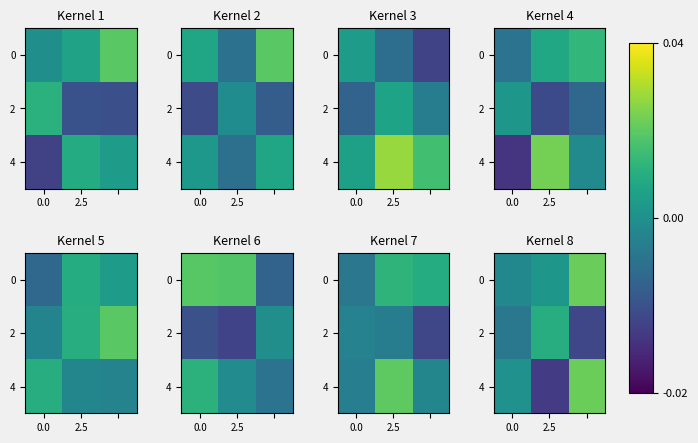

Which has a higher value, 2.5 or 2?

2